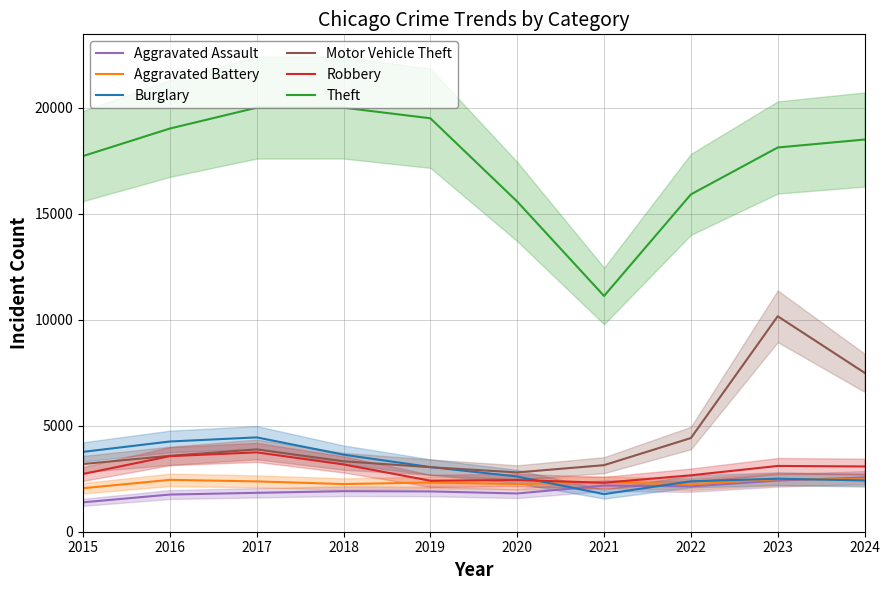

Which category has the lowest value in the Aggravated Assault series?

2015